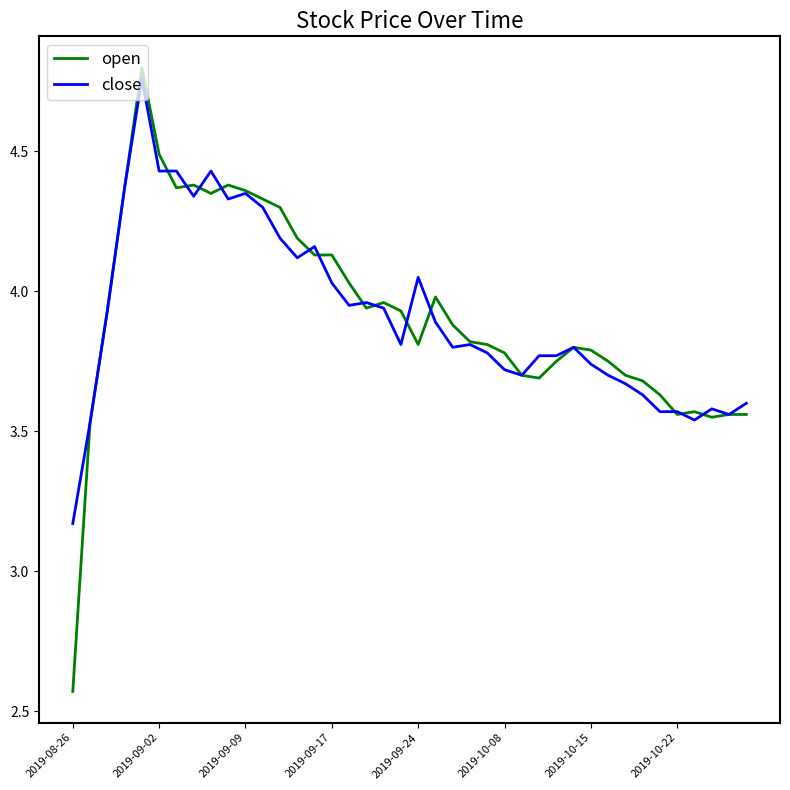

Which series has the widest spread of values?

open